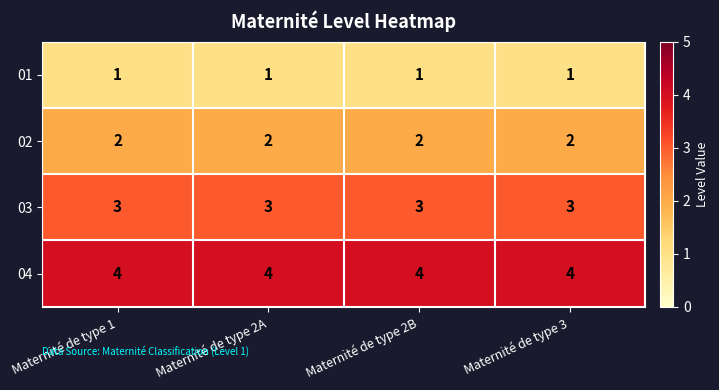

What is the difference between the highest and lowest values at Maternité de type 2A?

3